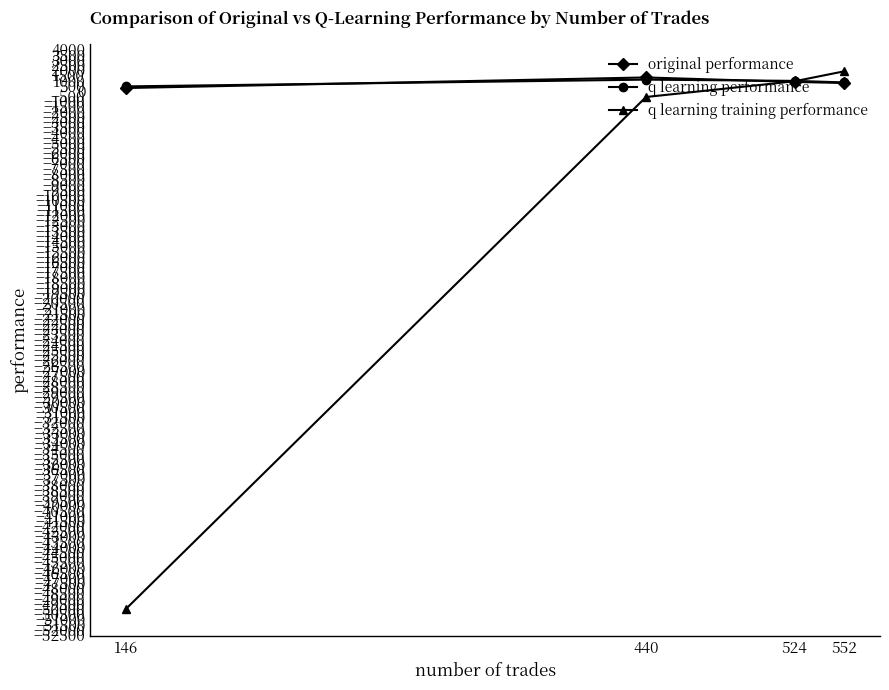

Is it true that q learning performance equals 415.9 at 146?

True